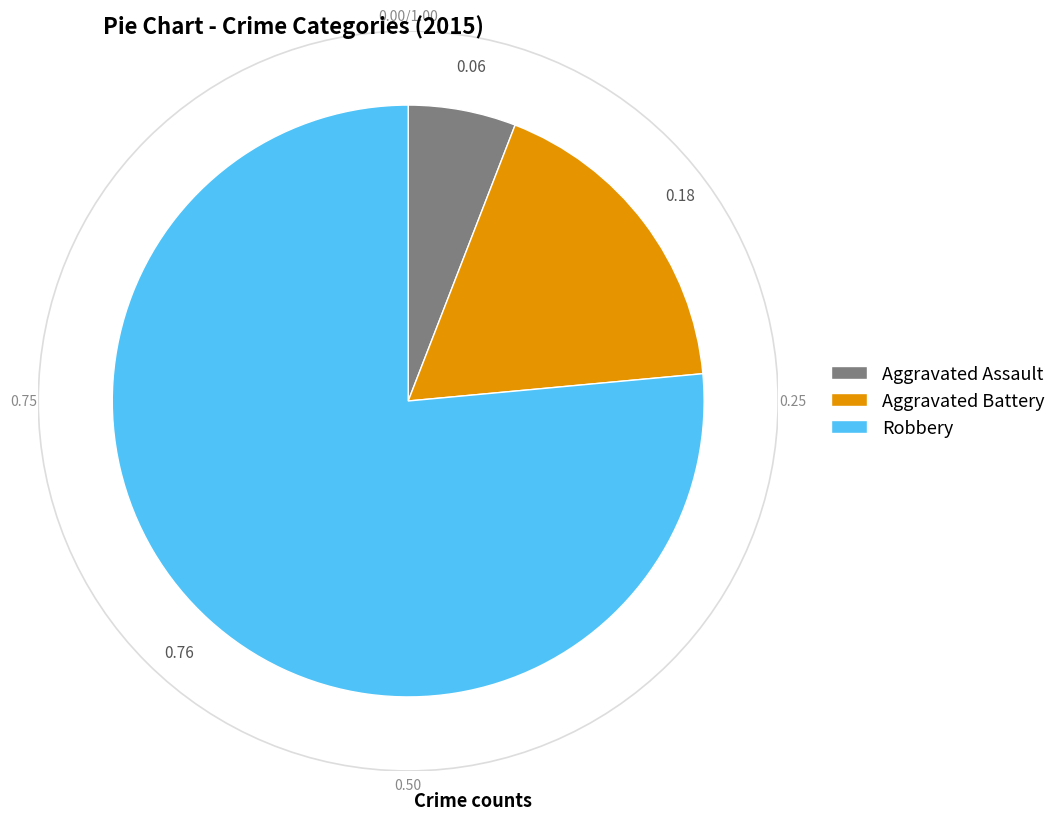

True or false: Aggravated Assault accounts for 6% of the total.

True